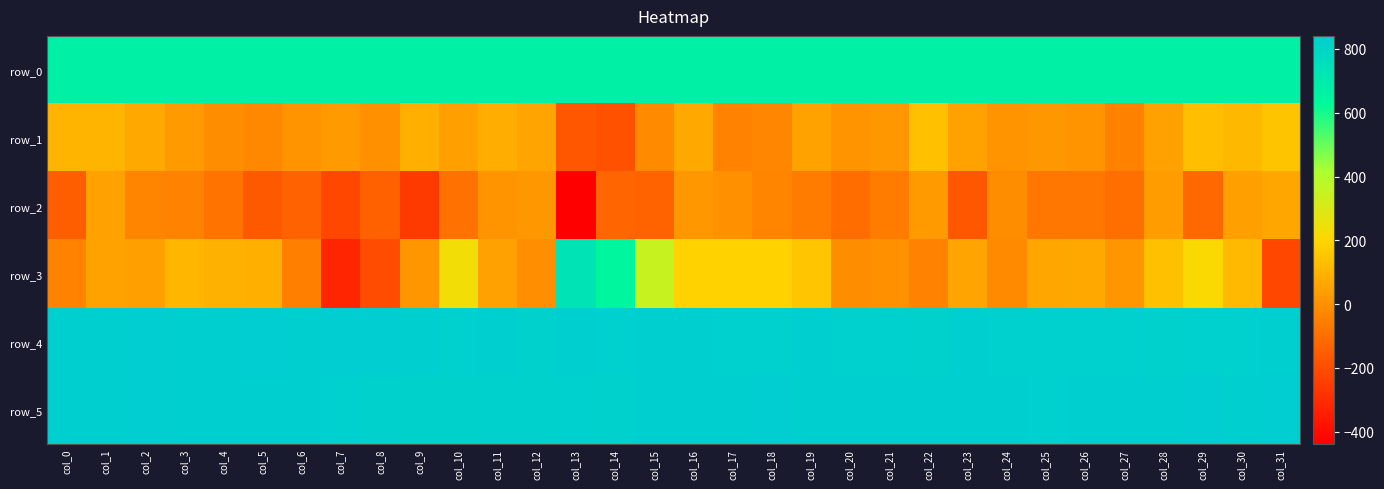

Is the value of row_0 at col_15 greater than the value of row_5 at col_15?

No